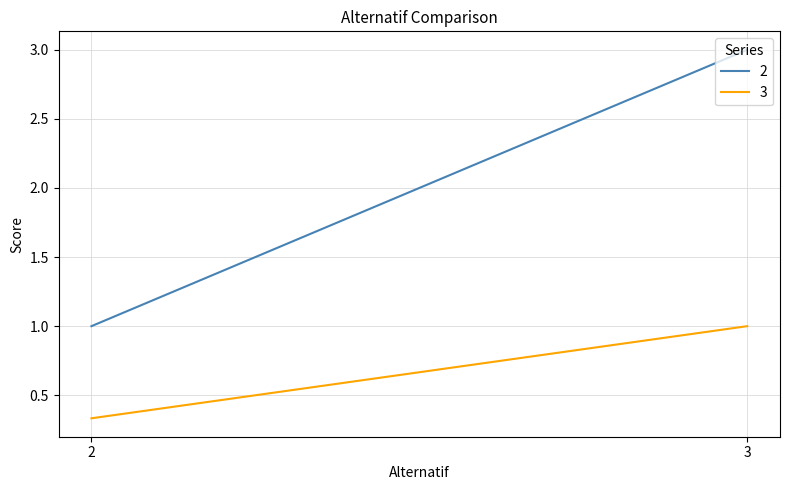

Between 2 and 3, which series saw the biggest shift?

2